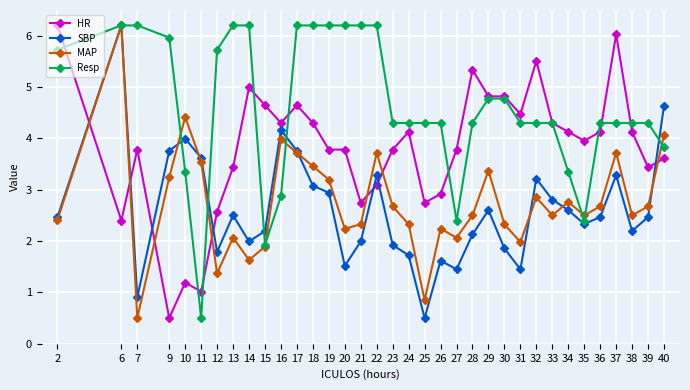

What is the minimum value shown in the chart?

0.5